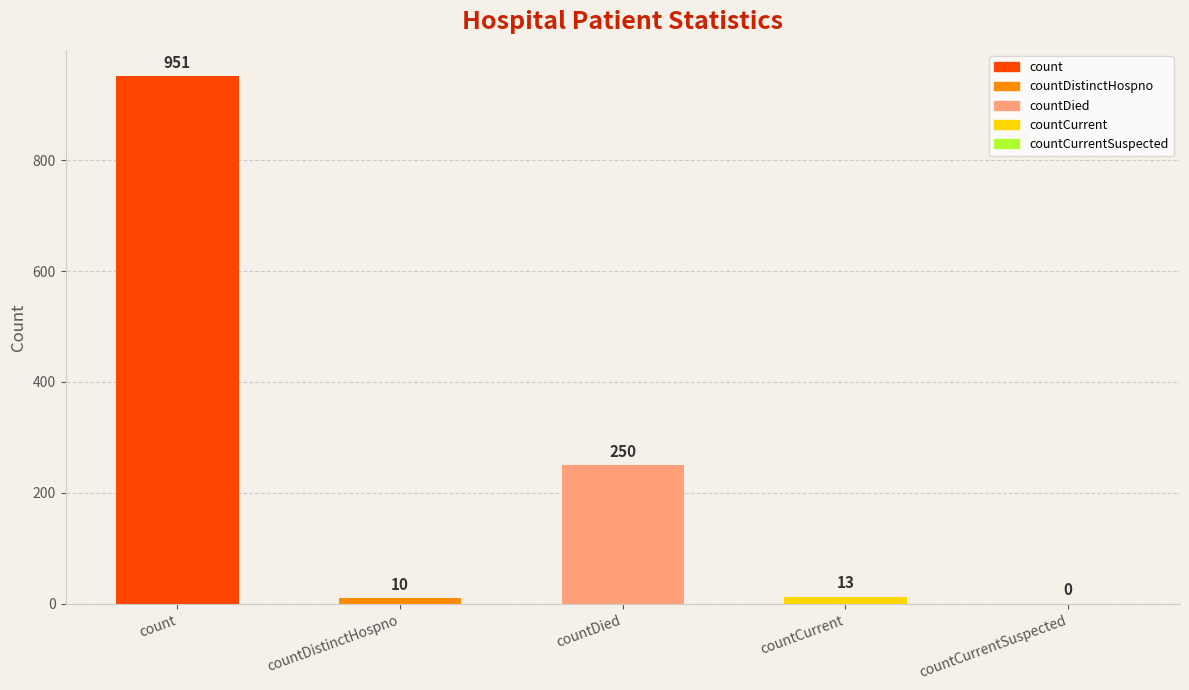

The value at countCurrentSuspected is -571. True or false?

False